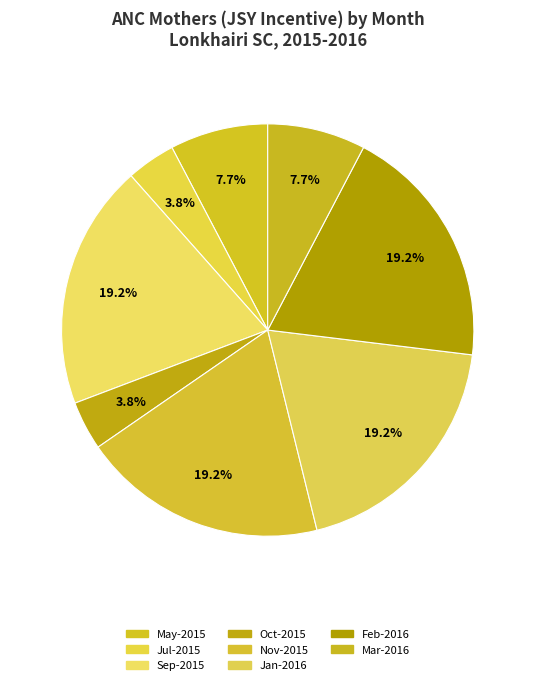

What is the largest slice in the pie chart?

Sep-2015